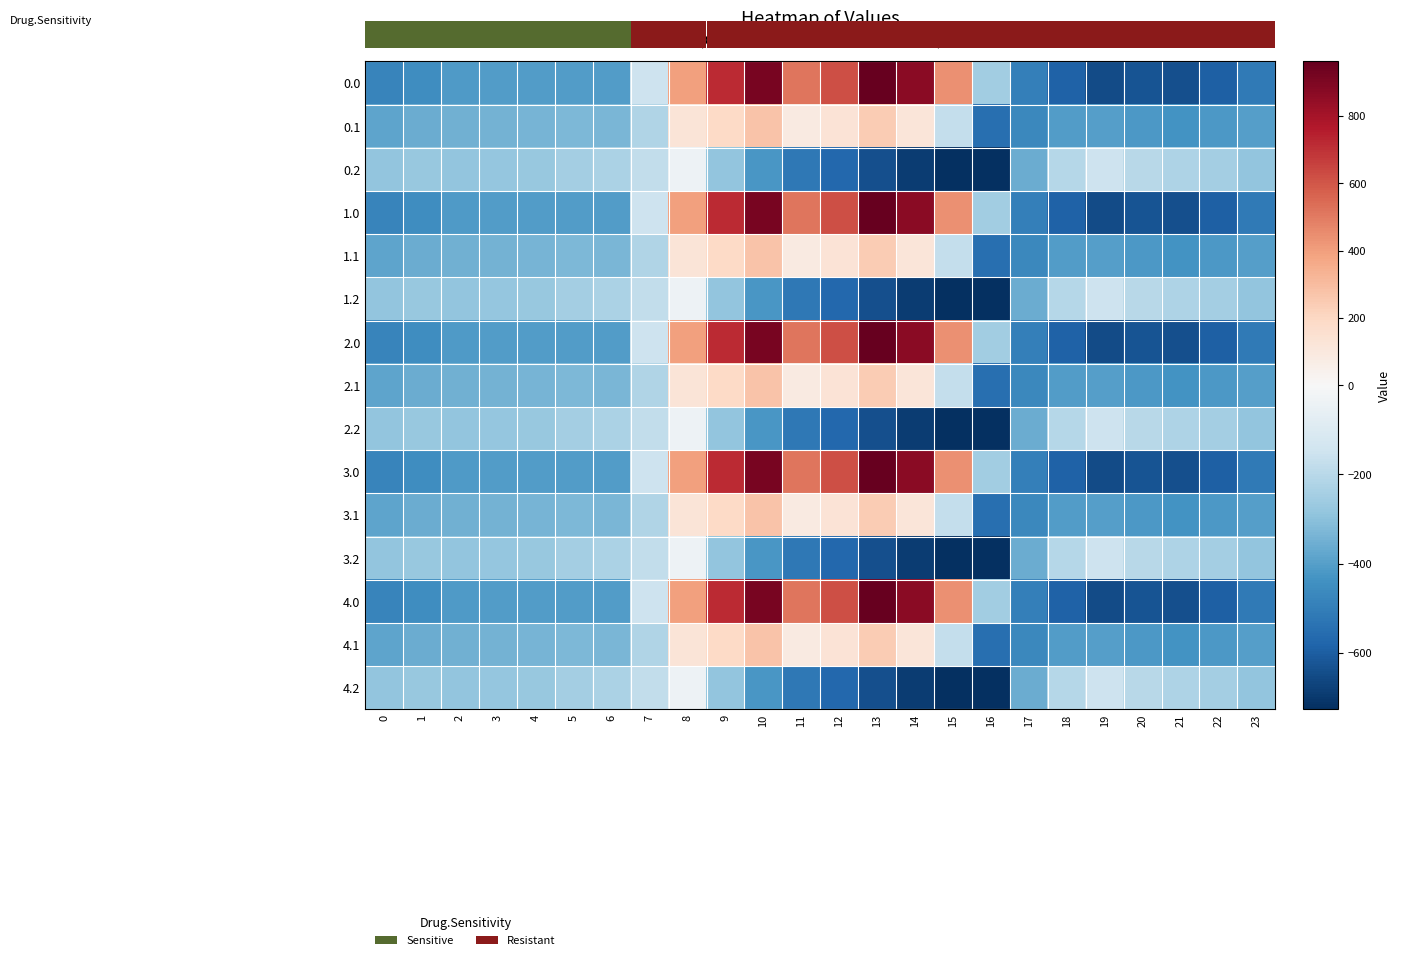

At how many categories does at least one series exceed 450?

6